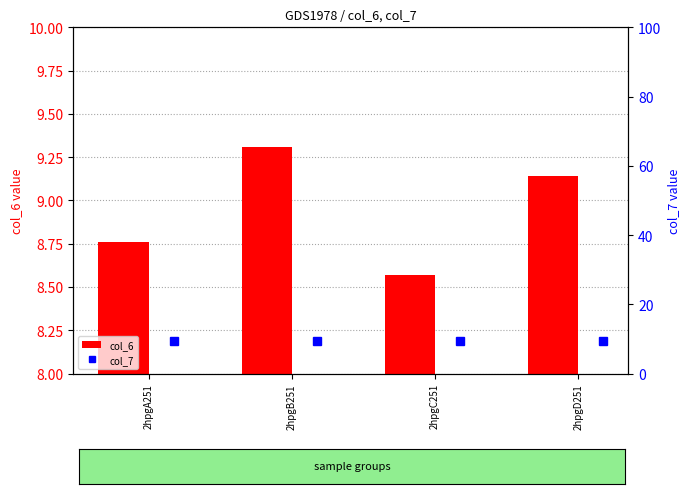

Reading left to right, extract all data points from this chart.

col_6: 8.8	9.3	8.6	9.1
col_7: 9.5	9.5	9.3	9.4